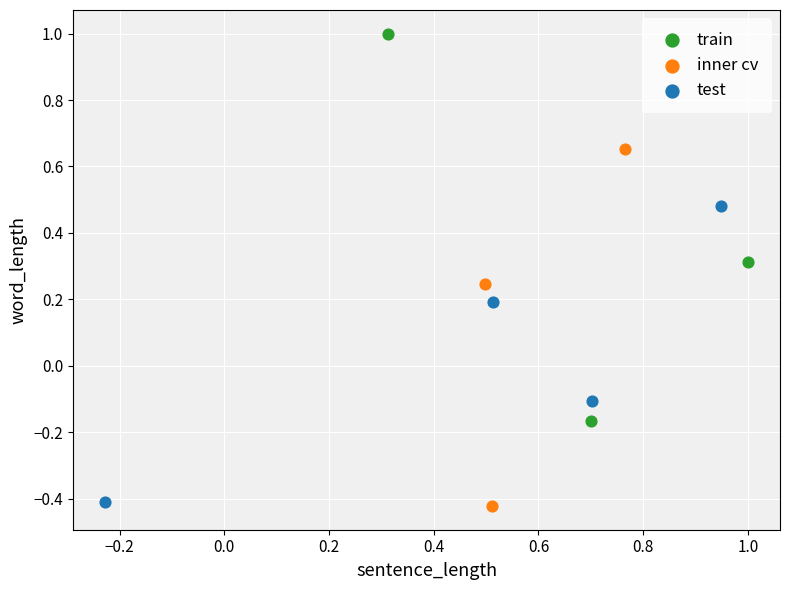

Which series reaches the maximum Y coordinate?

train